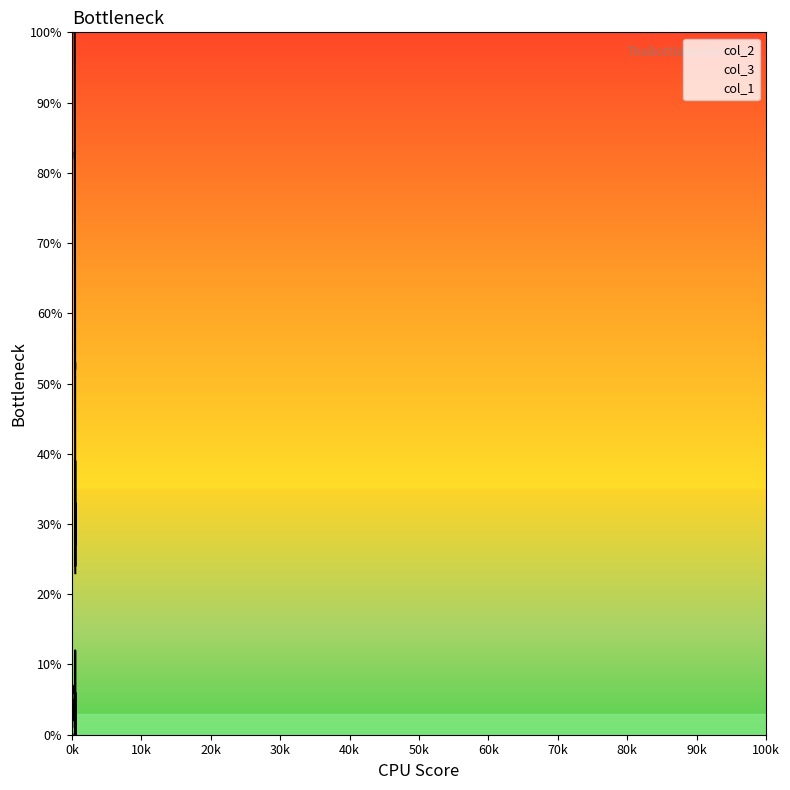

Is it true that col_2 equals 78 at 29?

True